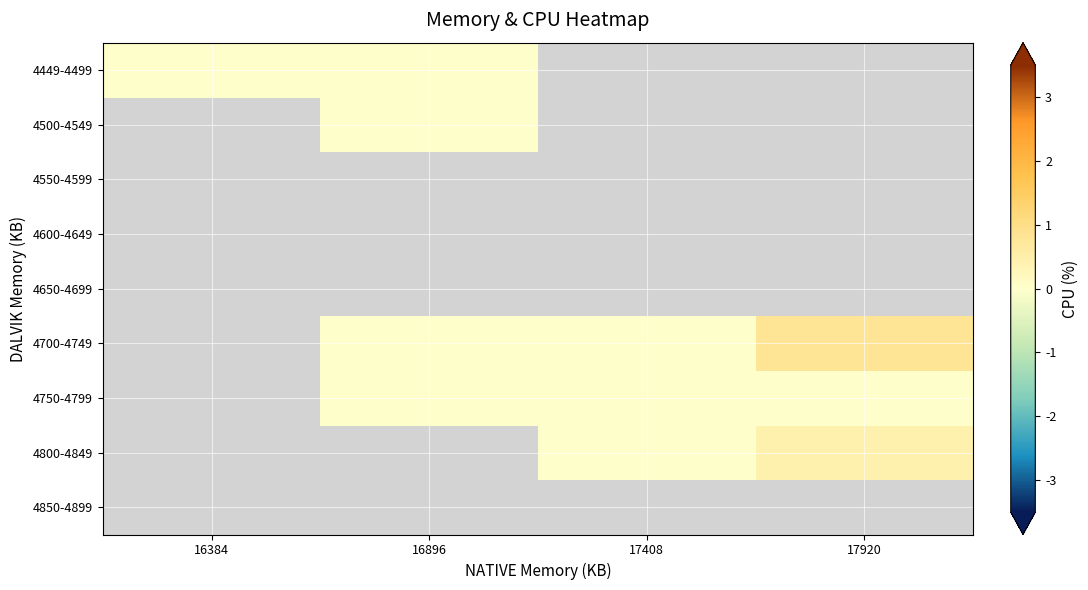

Count the number of data series in this chart.

9